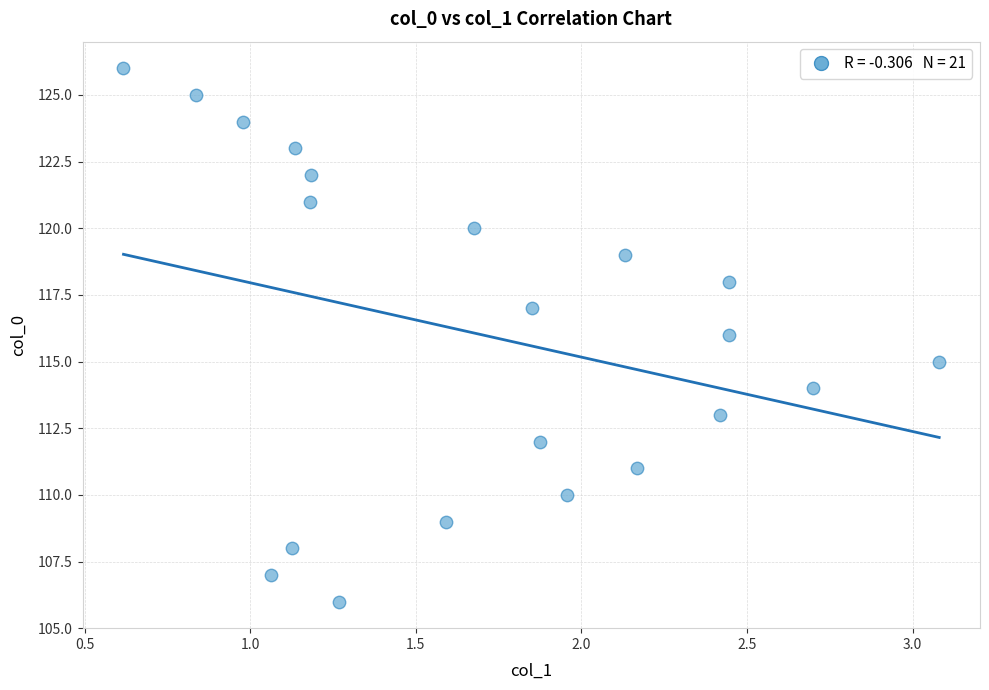

What is the range of Y values (max minus min)?

20